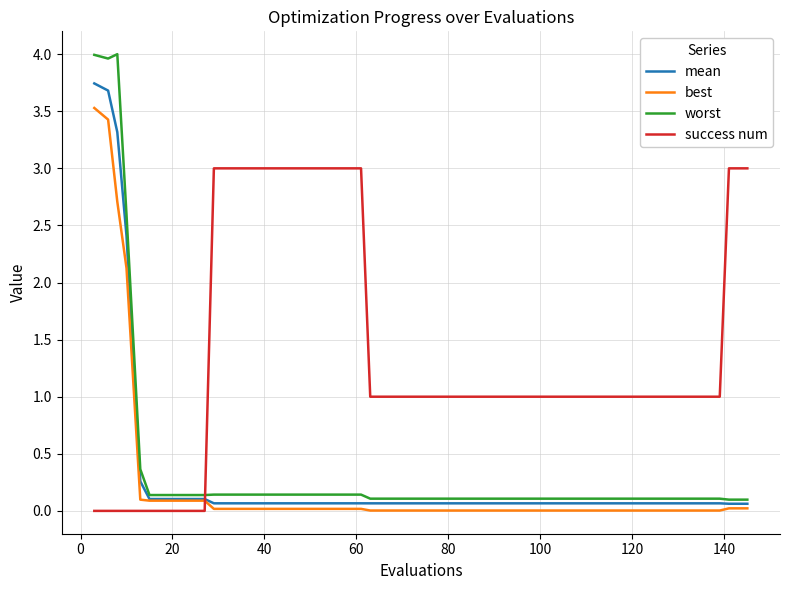

How many lines are shown in the chart?

4